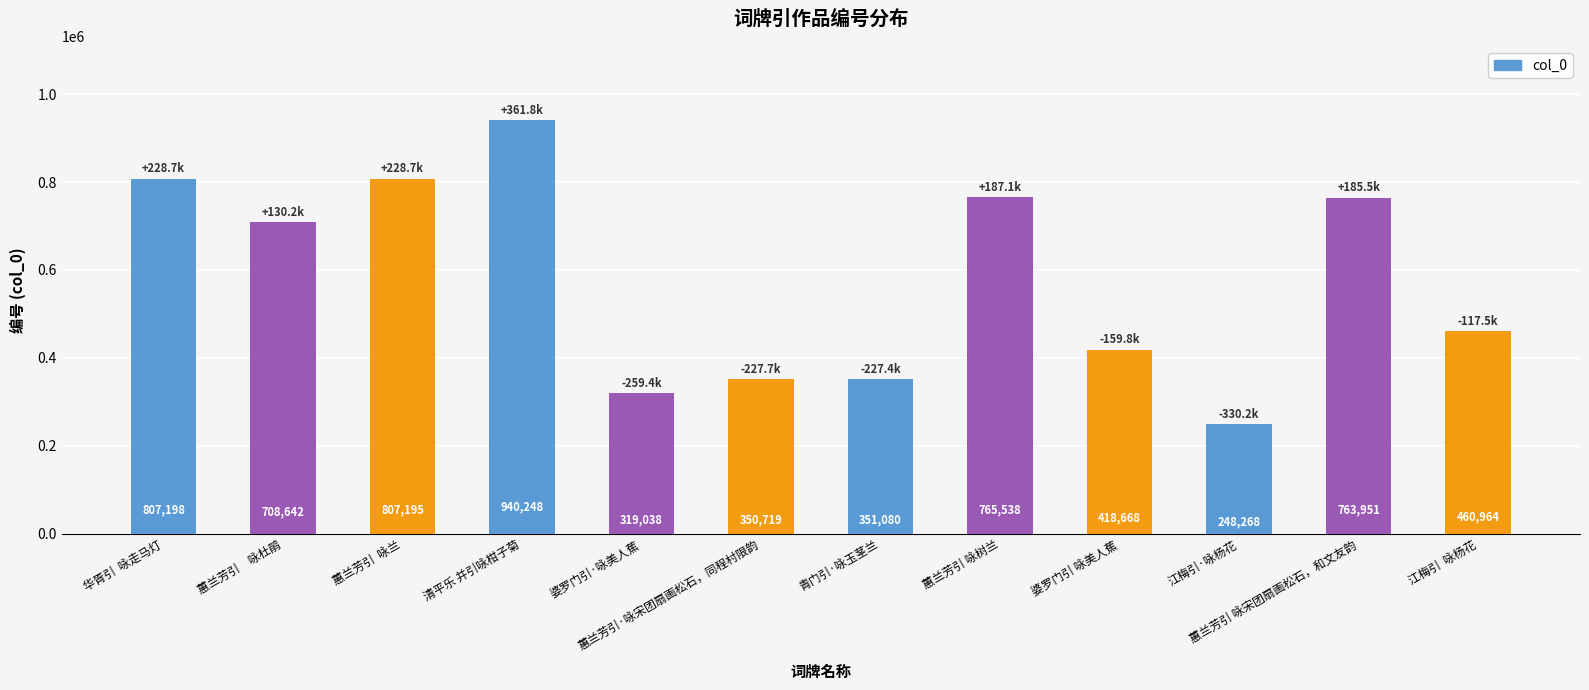

What is the label of the 3rd bar from the left?

蕙兰芳引  咏兰